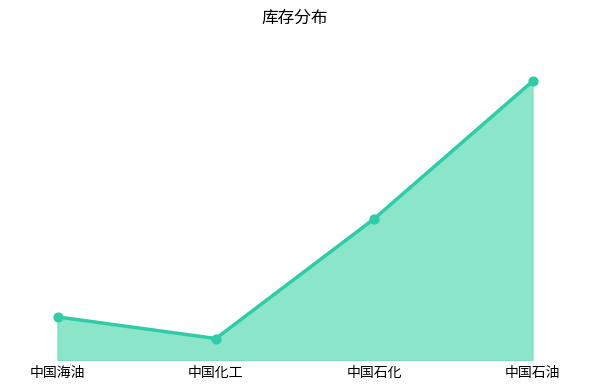

Which series has the widest spread of Y values?

销售待提